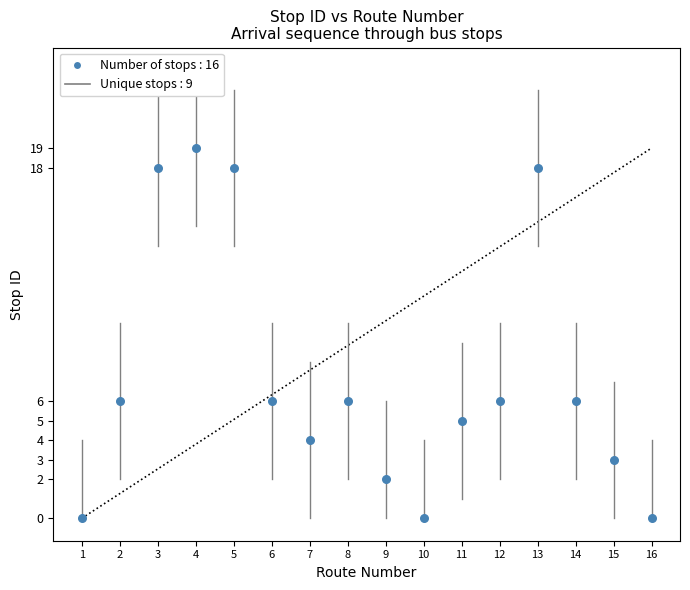

What is the range of X values (max minus min)?

15